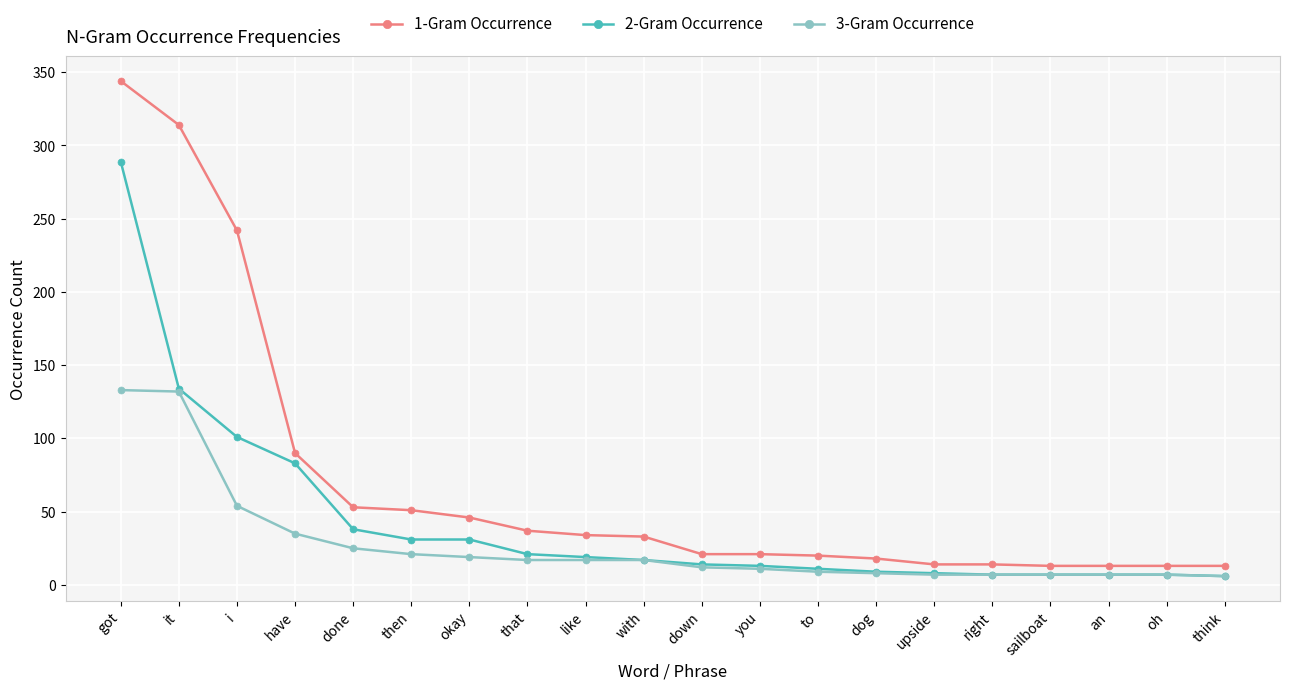

Rank the series by their maximum value, from lowest to highest.

3-Gram Occurrence, 2-Gram Occurrence, 1-Gram Occurrence